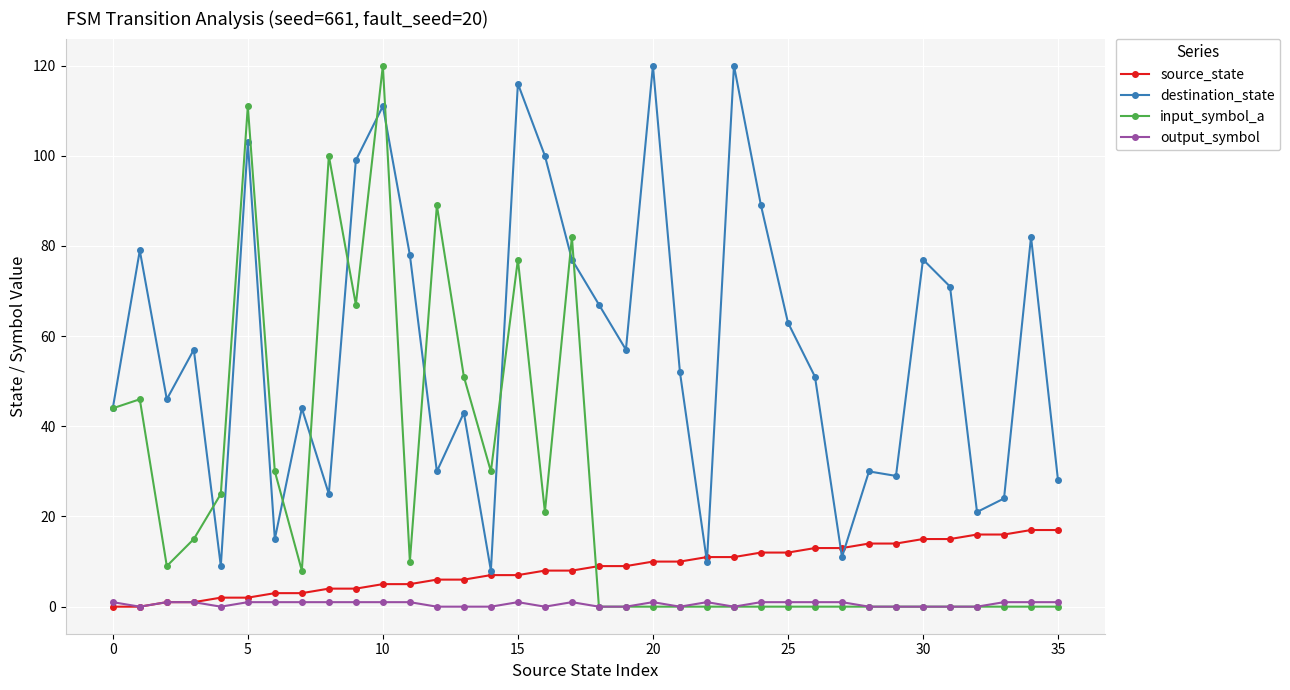

Is this an area chart (filled region under the line)?

No